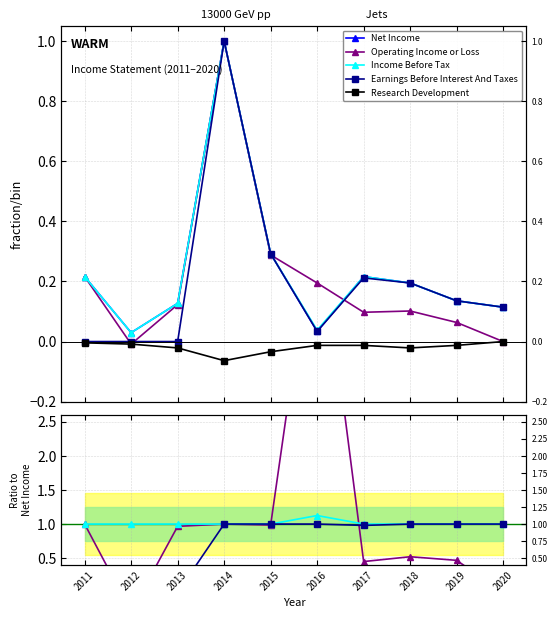

At how many categories does at least one series exceed 5?

1